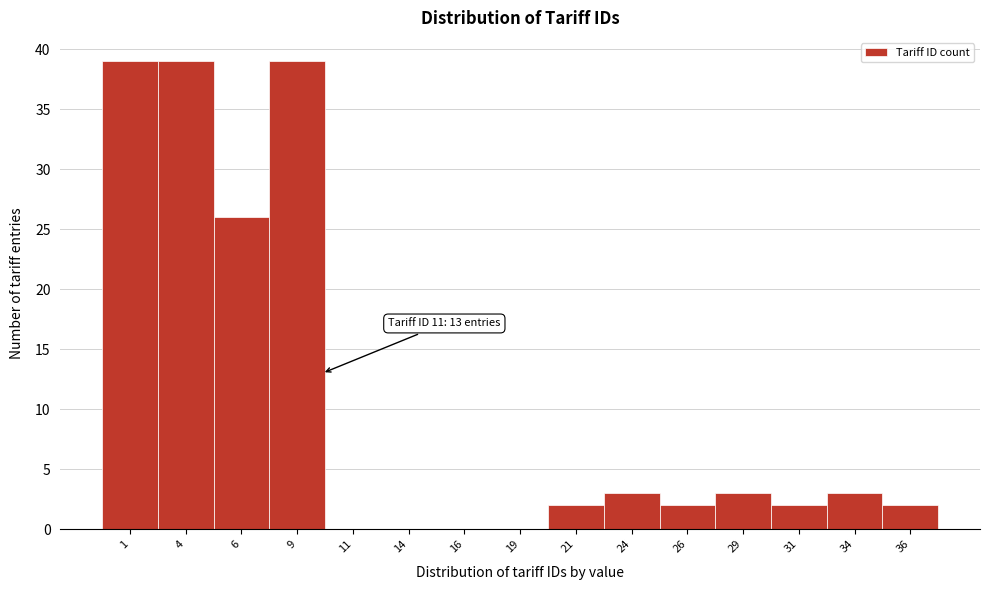

Reading left to right, extract all data points from this chart.

1=39	4=39	6=26	9=39	11=0	14=0	16=0	19=0	21=2	24=3	26=2	29=3	31=2	34=3	36=2